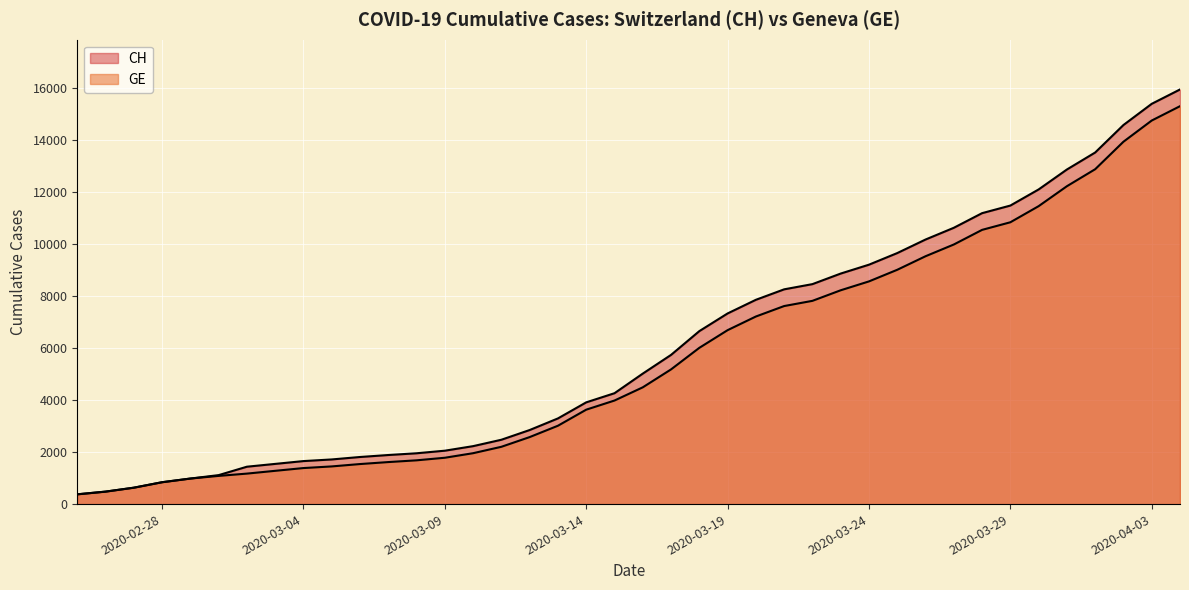

What is the sum of the CH values at 2020-03-04 and 2020-02-25?

2027